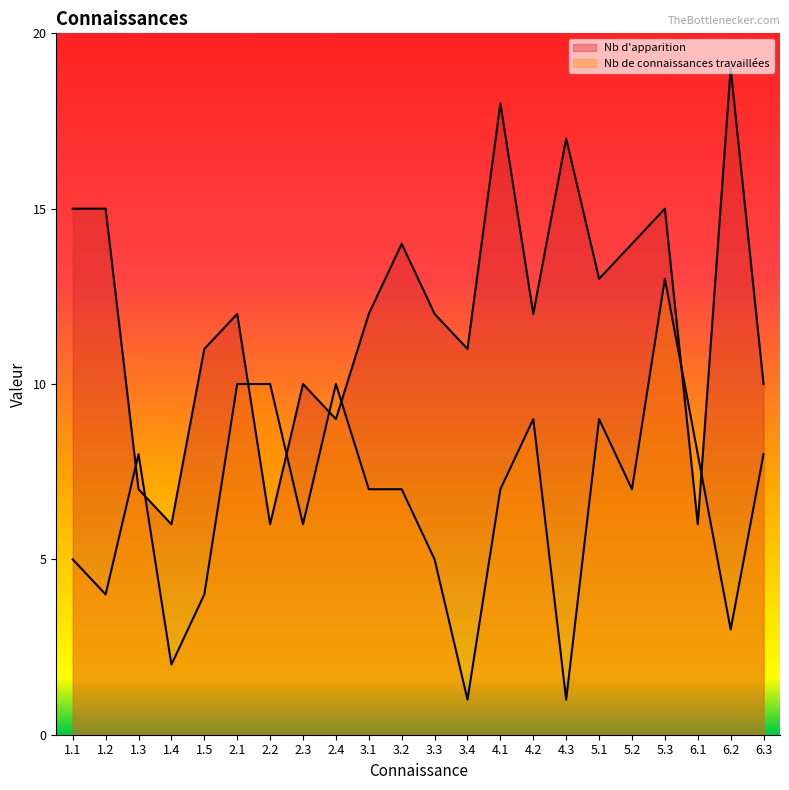

Reading left to right, list all the values displayed in this chart.

Nb d'apparition: 1.1=15	1.2=15	1.3=7	1.4=6	1.5=11	2.1=12	2.2=6	2.3=10	2.4=9	3.1=12	3.2=14	3.3=12	3.4=11	4.1=18	4.2=12	4.3=17	5.1=13	5.2=14	5.3=15	6.1=6	6.2=19	6.3=10
Nb de connaissances travaillées: 1.1=5	1.2=4	1.3=8	1.4=2	1.5=4	2.1=10	2.2=10	2.3=6	2.4=10	3.1=7	3.2=7	3.3=5	3.4=1	4.1=7	4.2=9	4.3=1	5.1=9	5.2=7	5.3=13	6.1=8	6.2=3	6.3=8